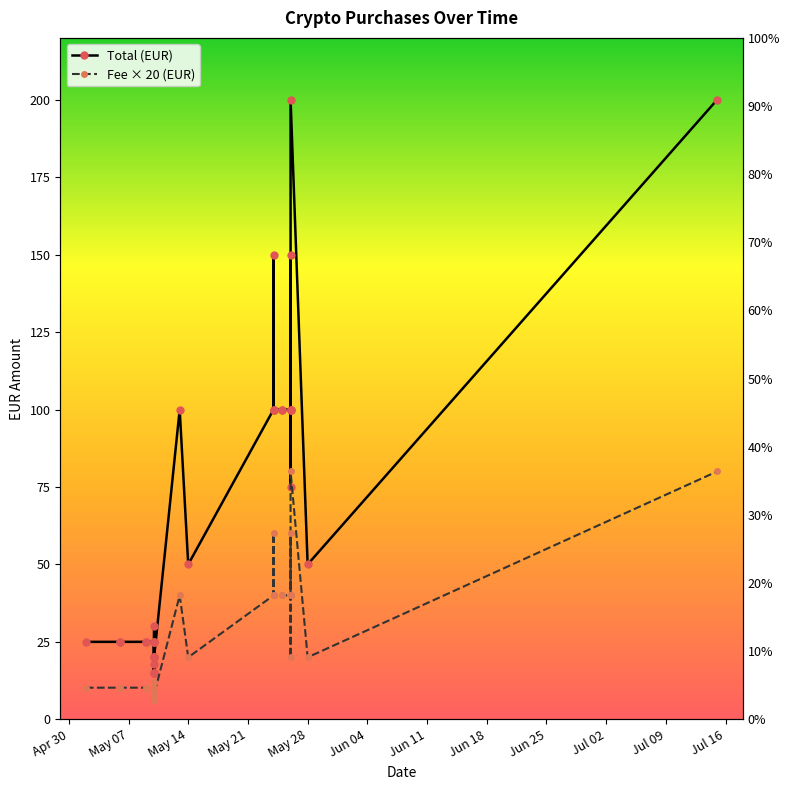

Which series has the largest total across all categories?

Total (EUR)